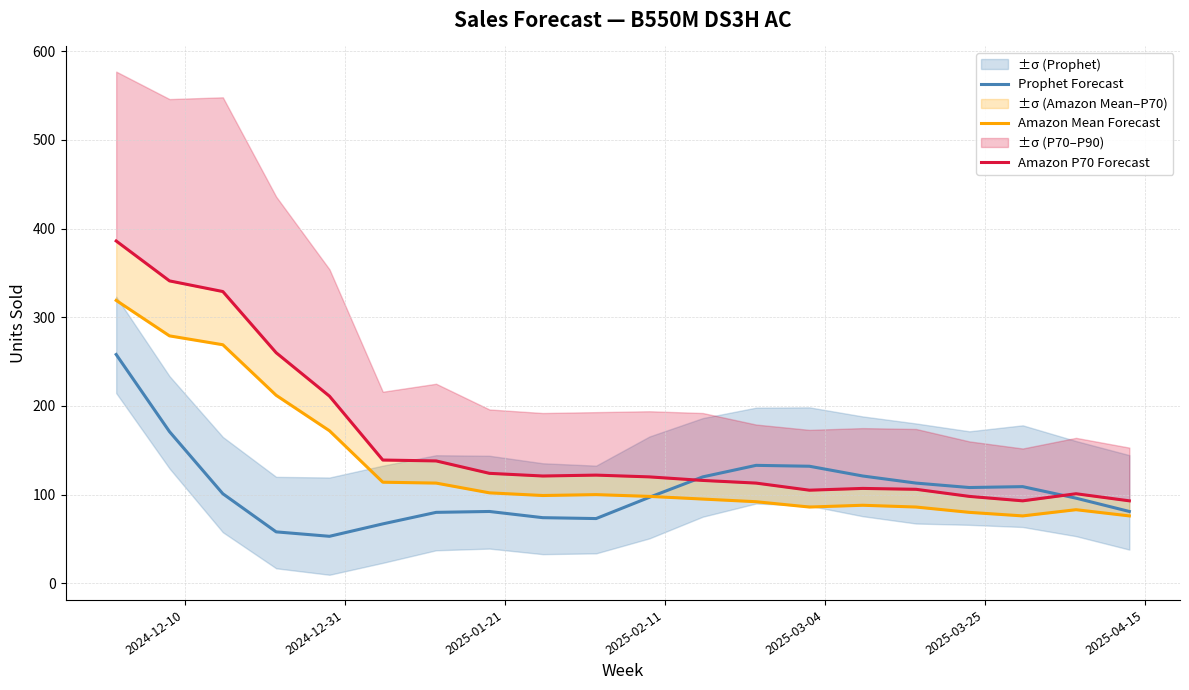

What is the greatest value displayed?

386